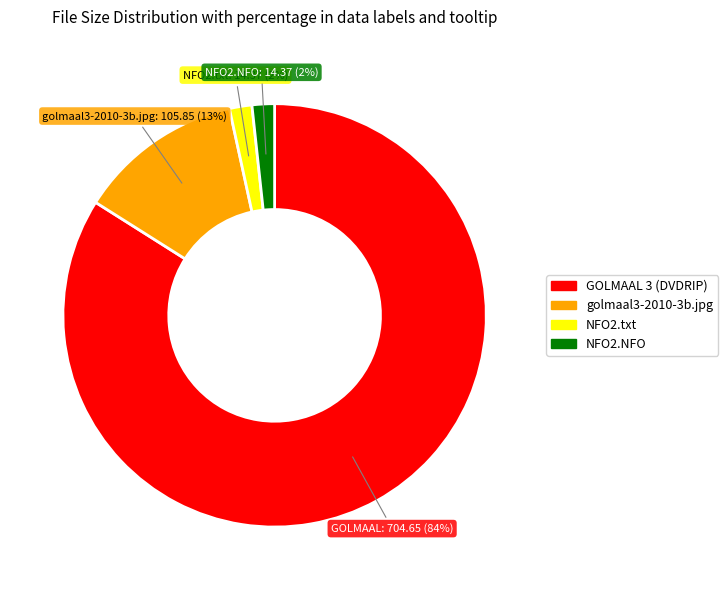

To the nearest percent, what is the difference between the NFO2.NFO and golmaal3-2010-3b.jpg slice percentages?

11%